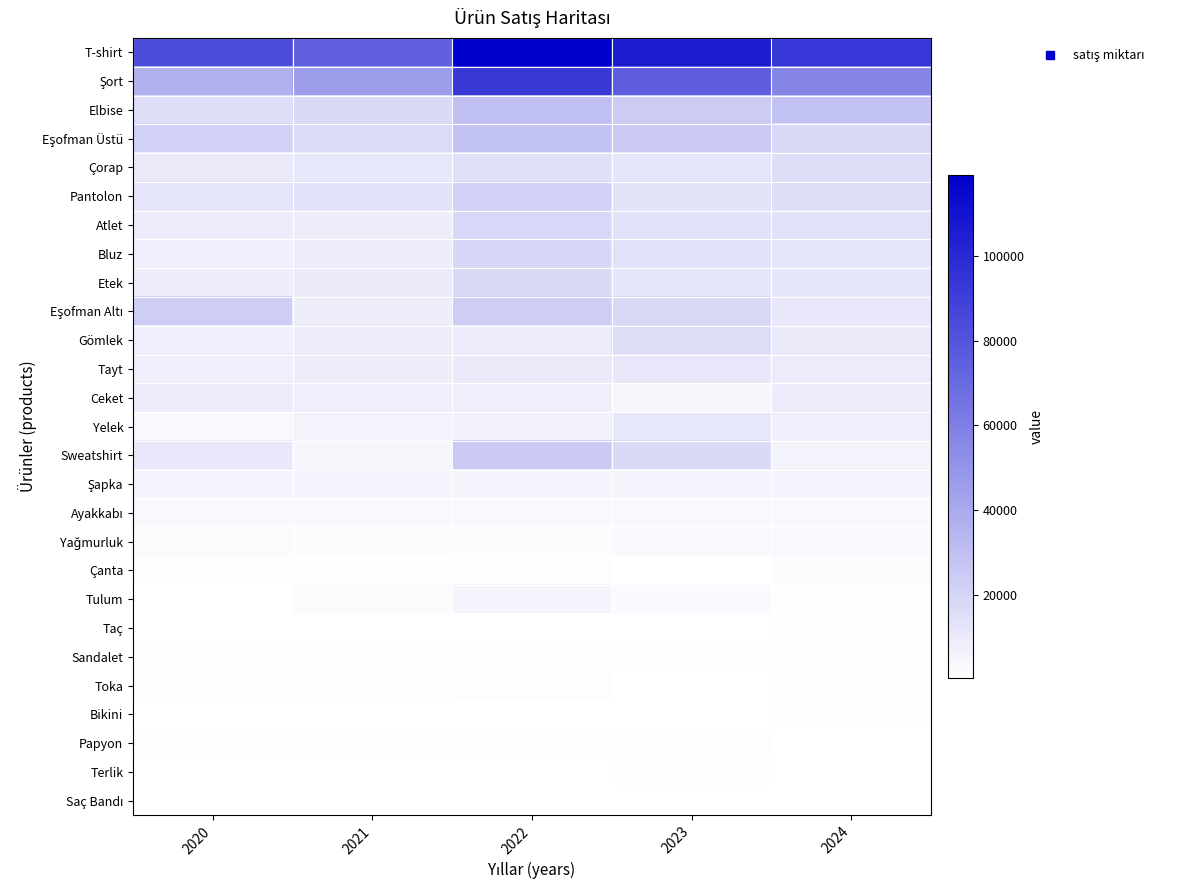

Which has a higher value, 2022 or 2023?

2022